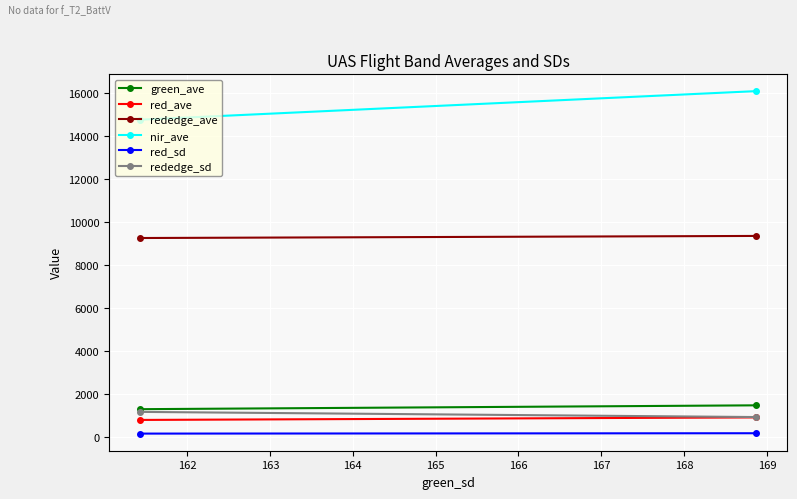

What is the value of the rededge_sd point at the 1st from the left?

1184.0